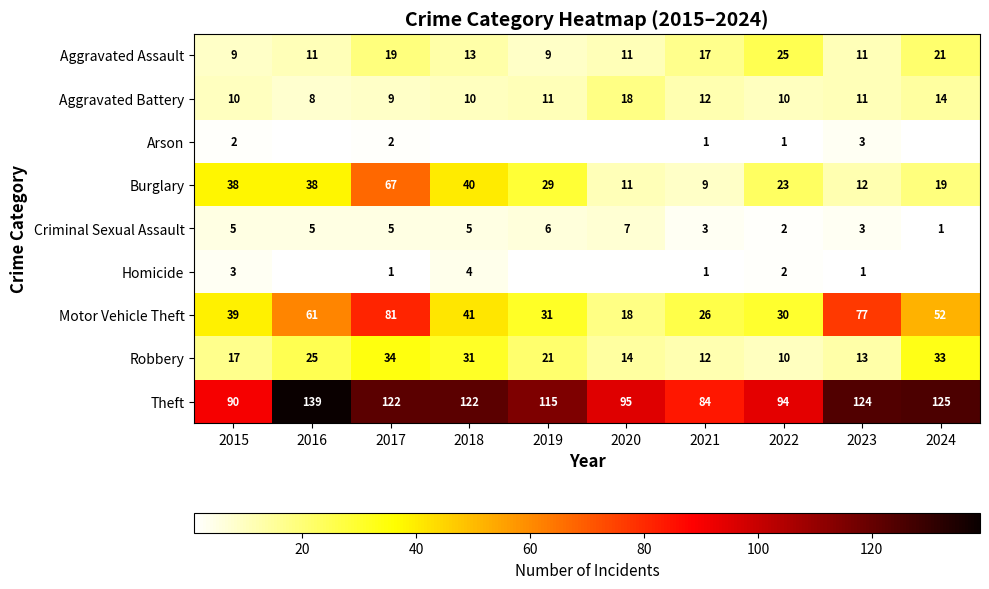

Is the value of Burglary at 2017 greater than the value of Arson at 2021?

Yes